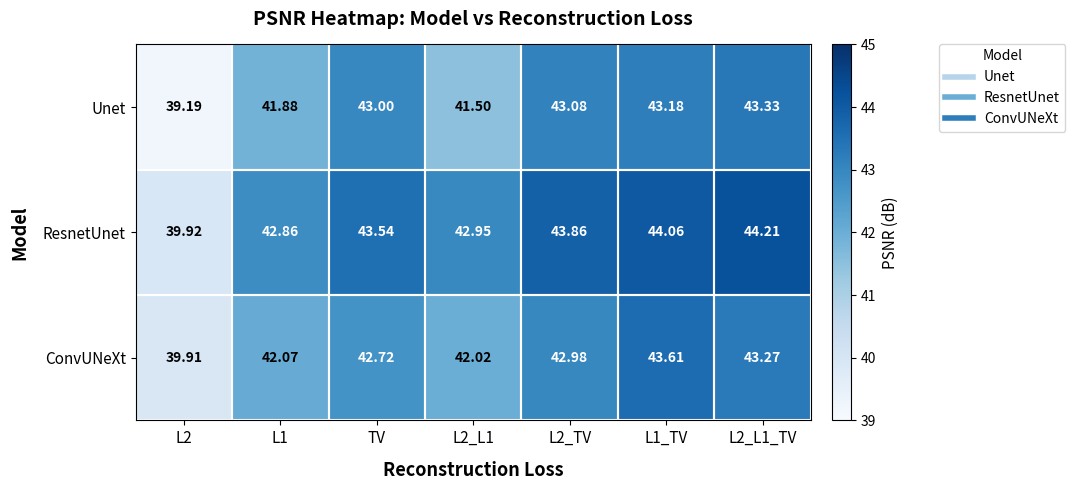

Between TV and L2_L1_TV, which series saw the biggest shift?

ResnetUnet